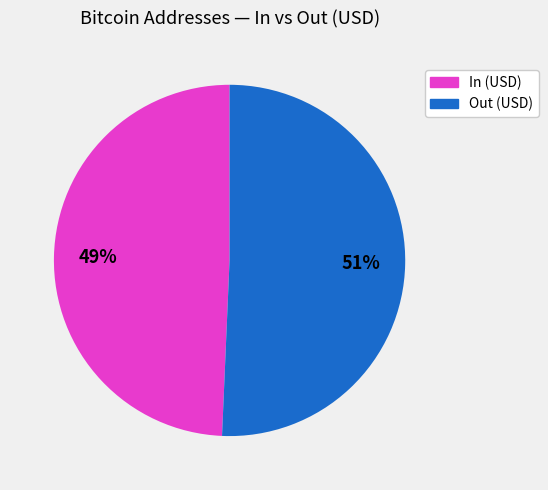

To the nearest percent, what is the average slice percentage?

50%